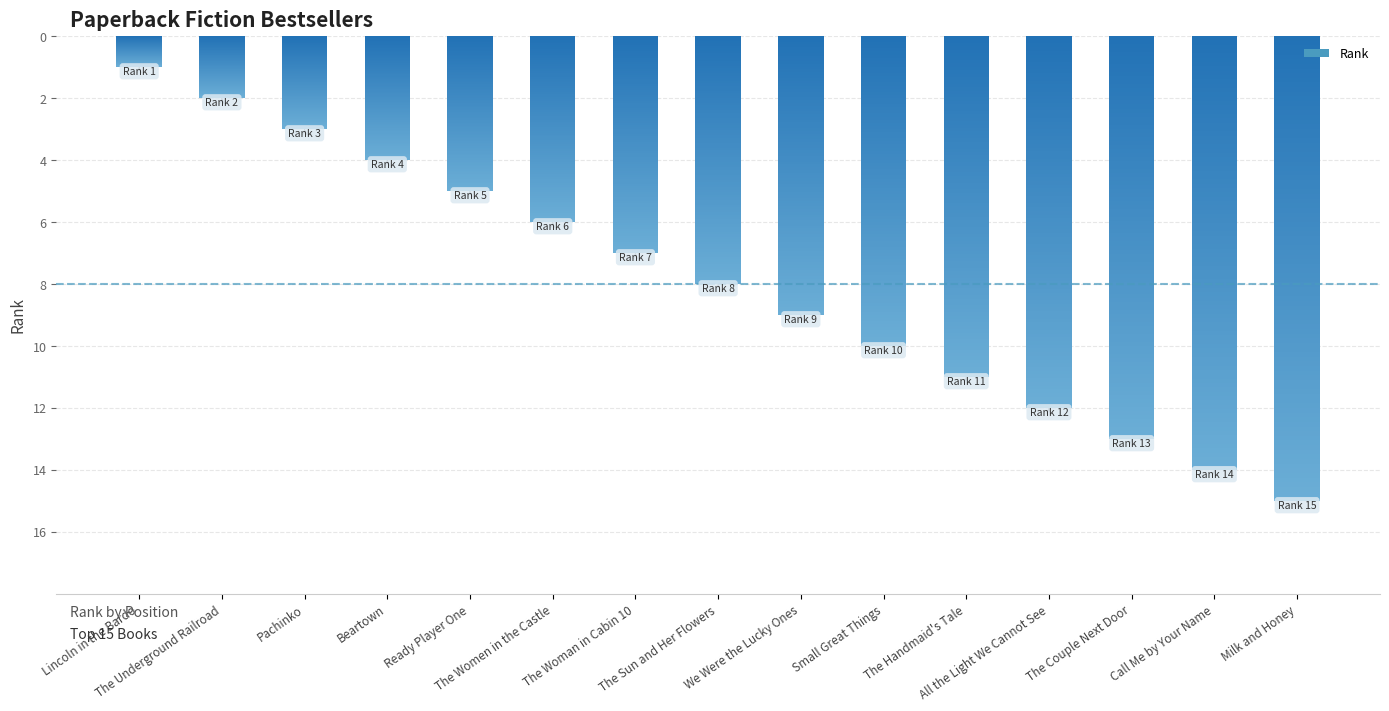

Which has a higher value, Call Me by Your Name or Beartown?

Call Me by Your Name